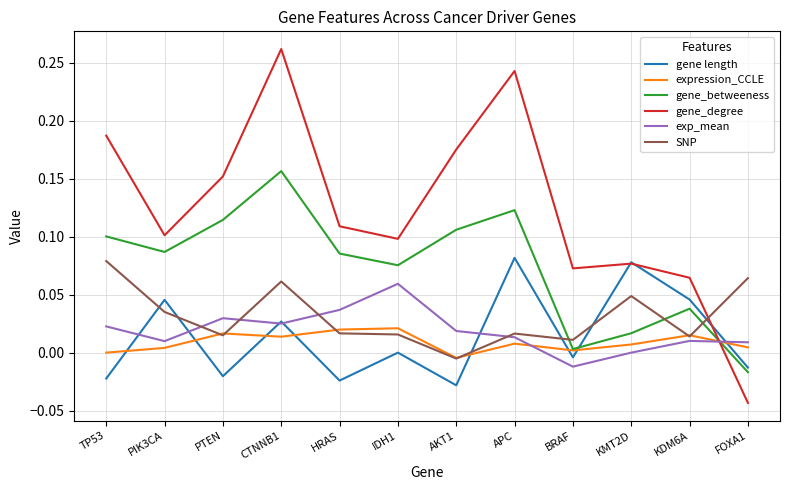

What position from the left is IDH1?

6